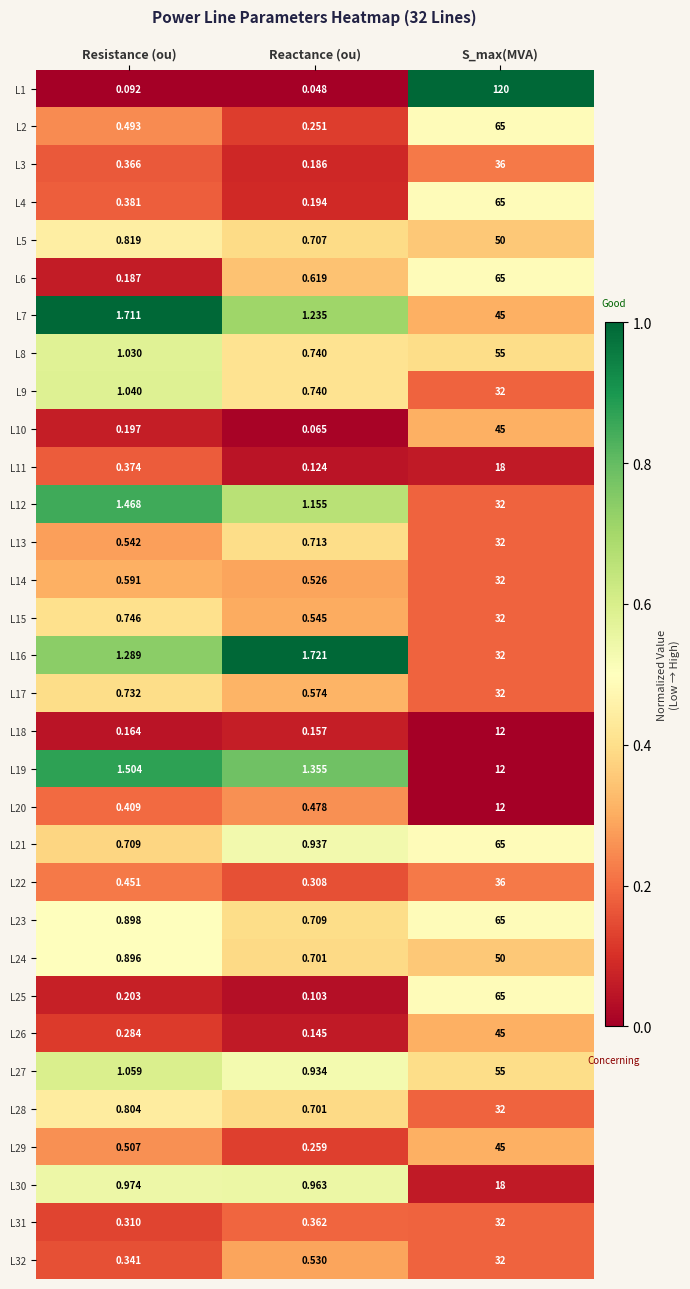

At which category is the sum across all series the highest?

S_max(MVA)